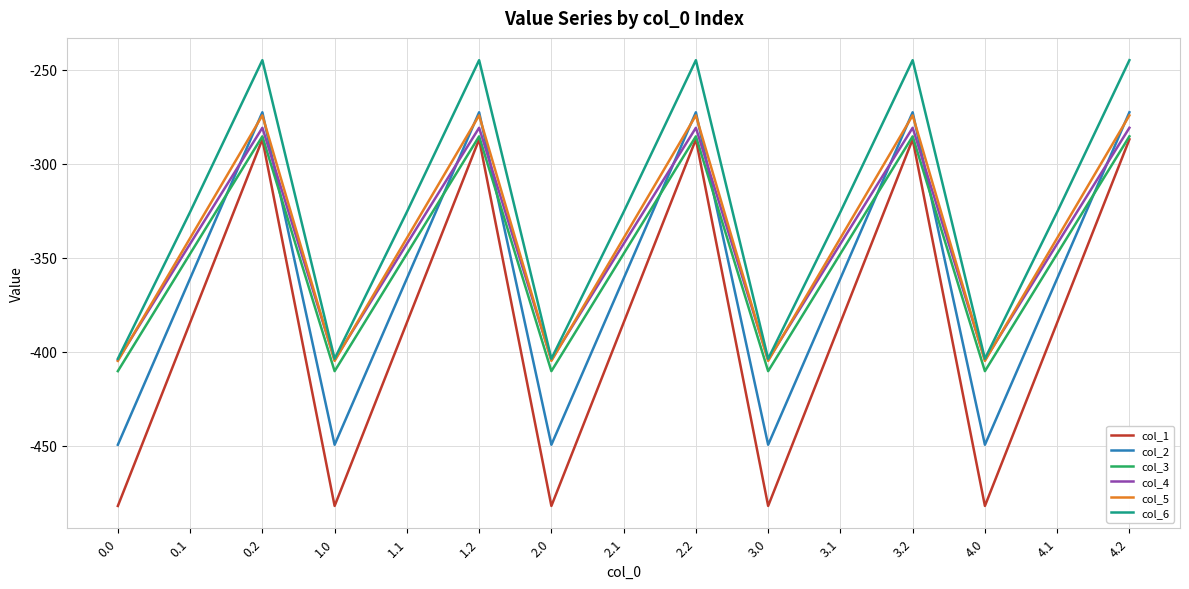

What is the difference between the maximum and minimum values in the col_6 series?

158.7